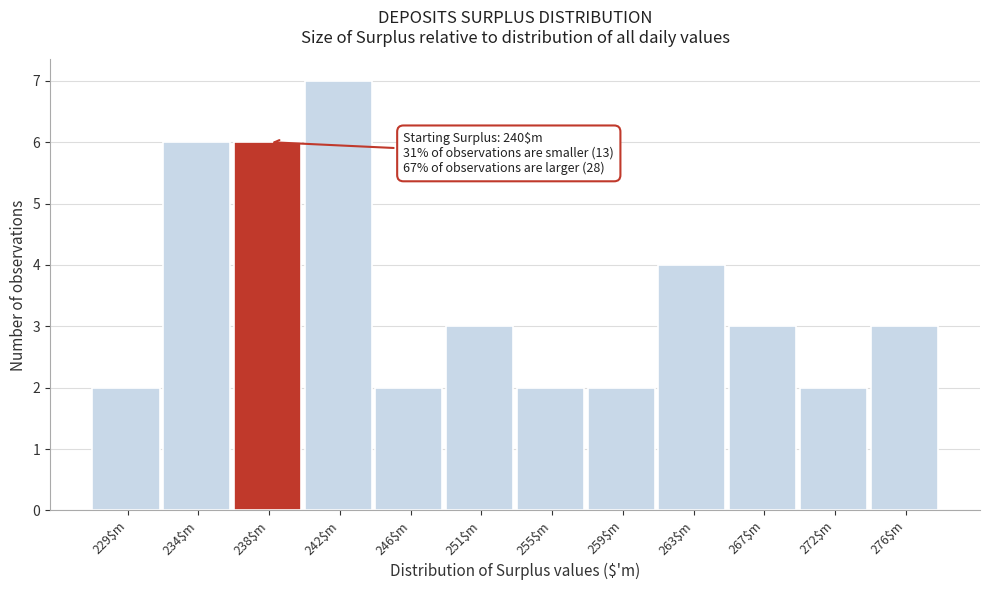

Reading left to right, extract all data points from this chart.

2	6	6	7	2	3	2	2	4	3	2	3